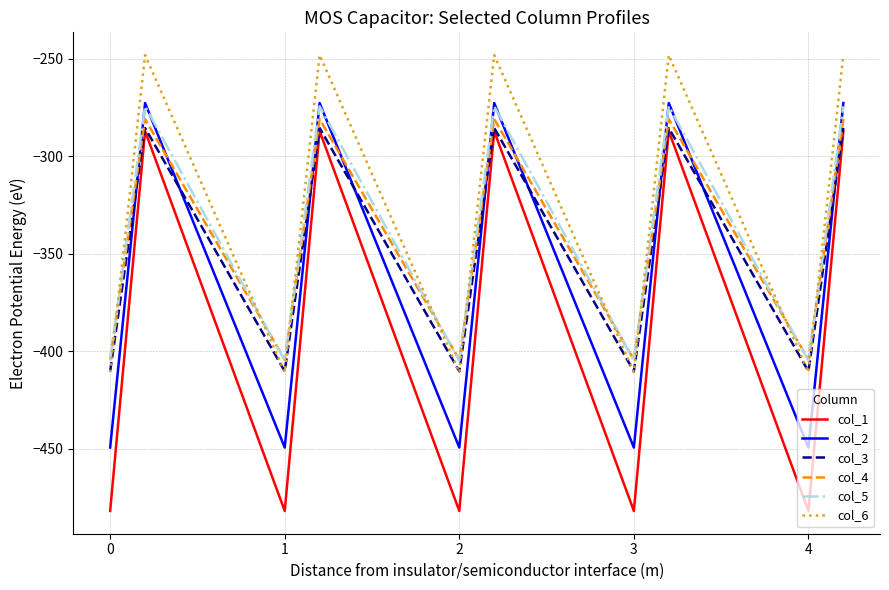

Which series has the largest range (max minus min)?

col_1